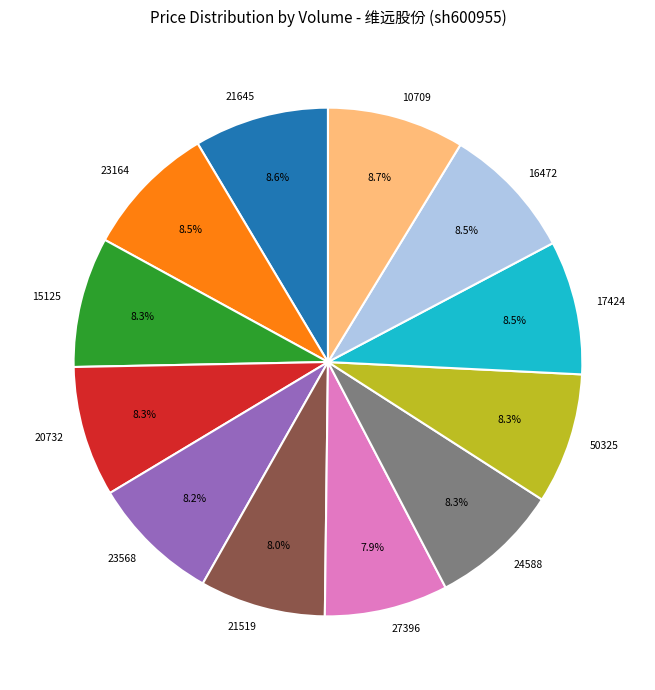

Combined, what portion of the pie is 23164 and 15125?

16.8%